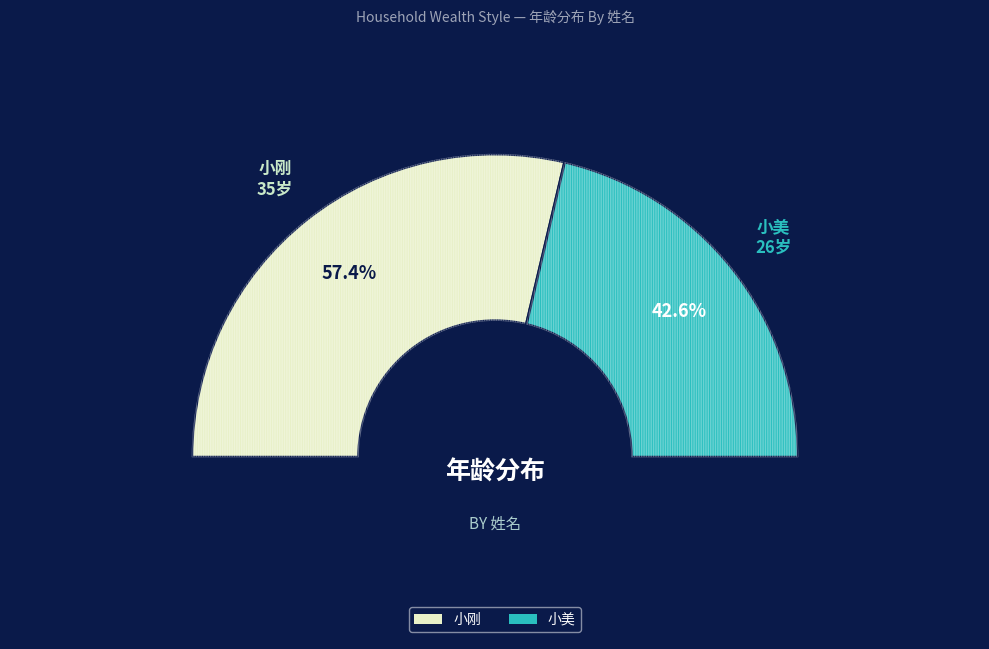

Rank the categories by value from highest to lowest.

小刚, 小美